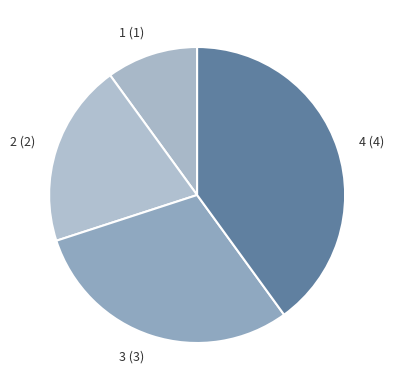

Is 1 (1) the majority of the pie?

No